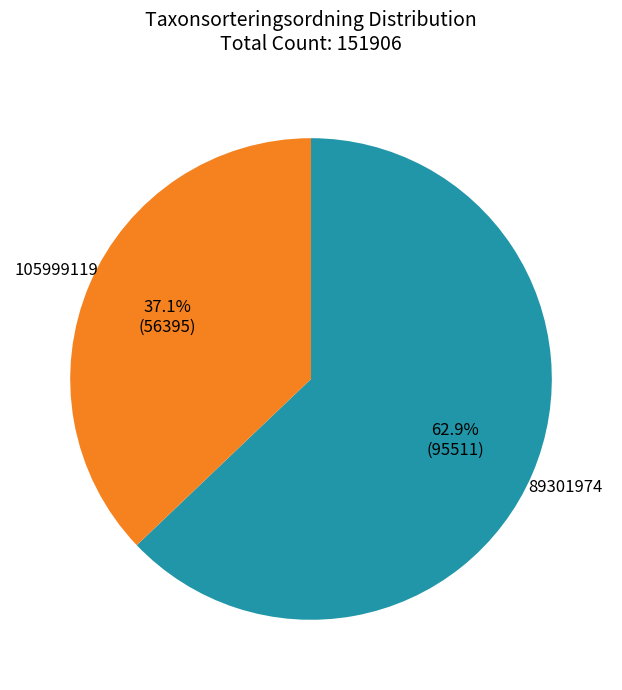

Is there any slice that represents more than half of the pie?

Yes